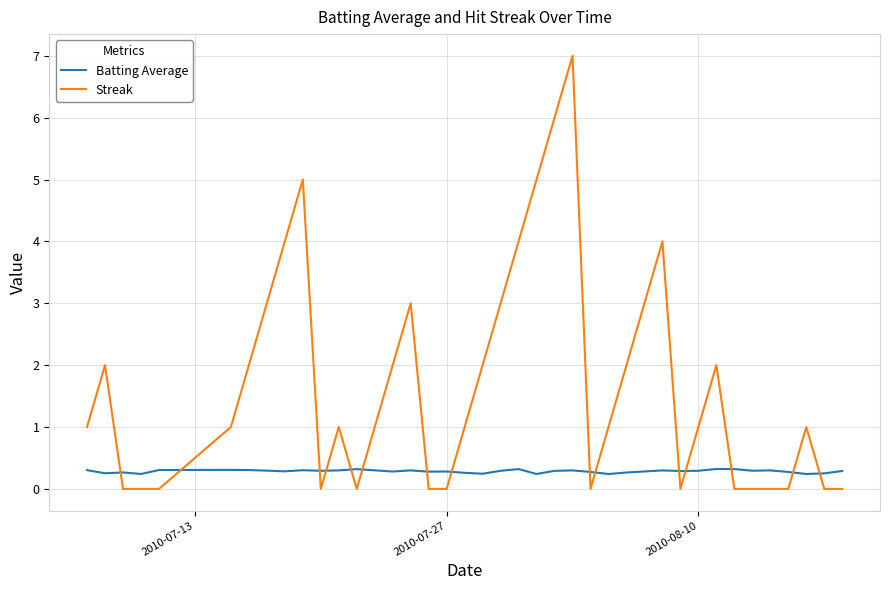

Which series has the largest total across all categories?

Streak